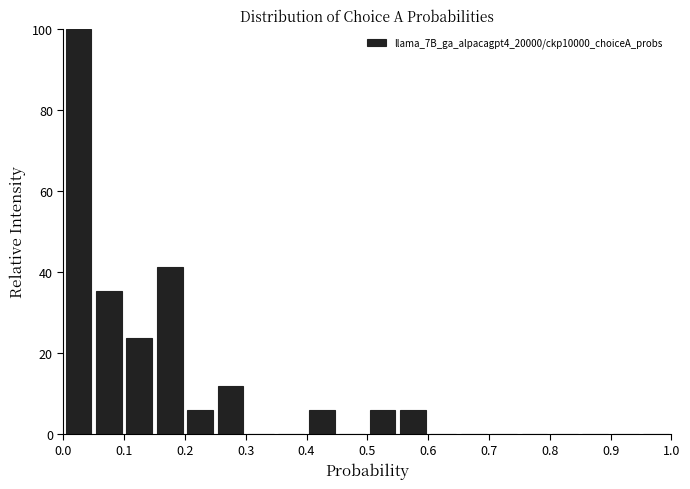

Reading left to right, list every bar in this chart as the range it spans on the x-axis followed by its height. The values are not printed on the chart, so give them approximately, as read against the axis.

0.00 to 0.05: 100
0.05 to 0.10: 36
0.10 to 0.15: 24
0.15 to 0.20: 42
0.20 to 0.25: 6
0.25 to 0.30: 12
0.30 to 0.35: 0
0.35 to 0.40: 0
0.40 to 0.45: 6
0.45 to 0.50: 0
0.50 to 0.55: 6
0.55 to 0.60: 6
0.60 to 0.65: 0
0.65 to 0.70: 0
0.70 to 0.75: 0
0.75 to 0.80: 0
0.80 to 0.85: 0
0.85 to 0.90: 0
0.90 to 0.95: 0
0.95 to 1.00: 0